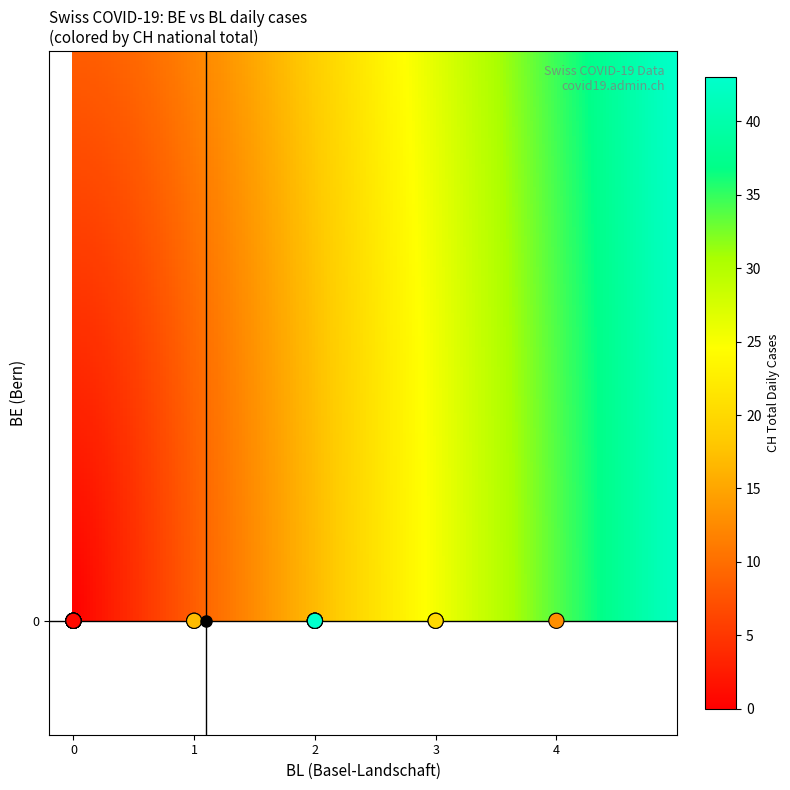

Read the 2020-03-12 value at 2, to the nearest 10.

20